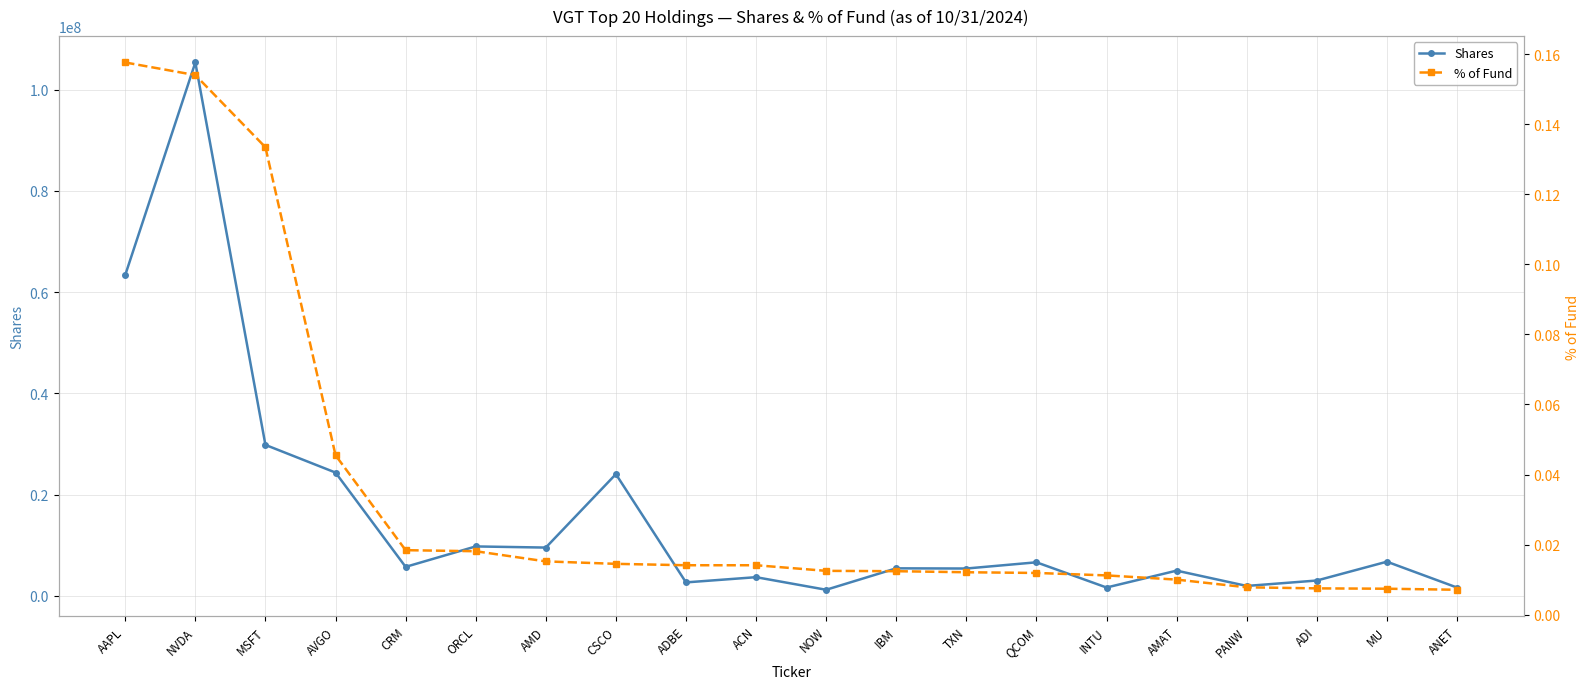

How many distinct data groups are displayed?

2